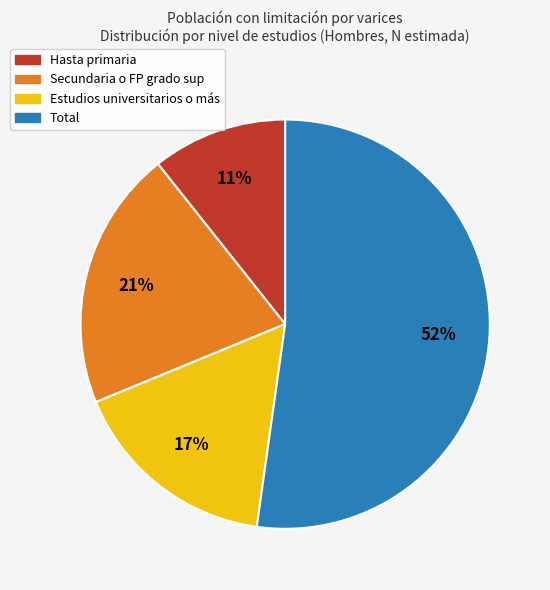

True or false: Hasta primaria accounts for 11% of the total.

True